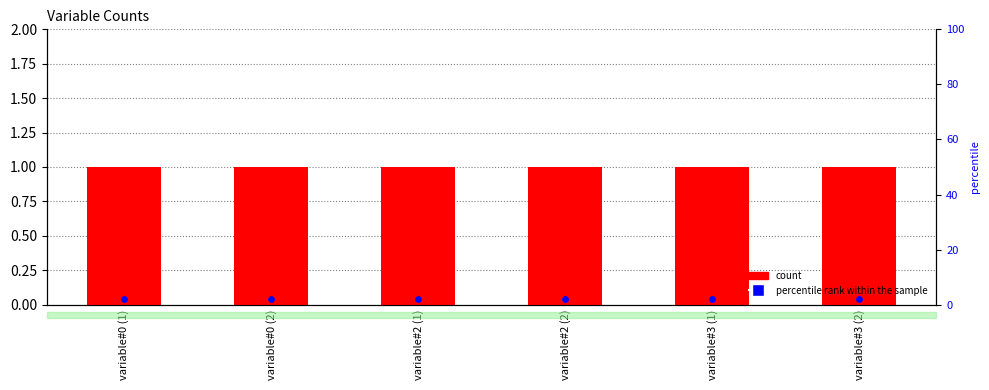

What is the total value across all series at variable#0 (2)?

3